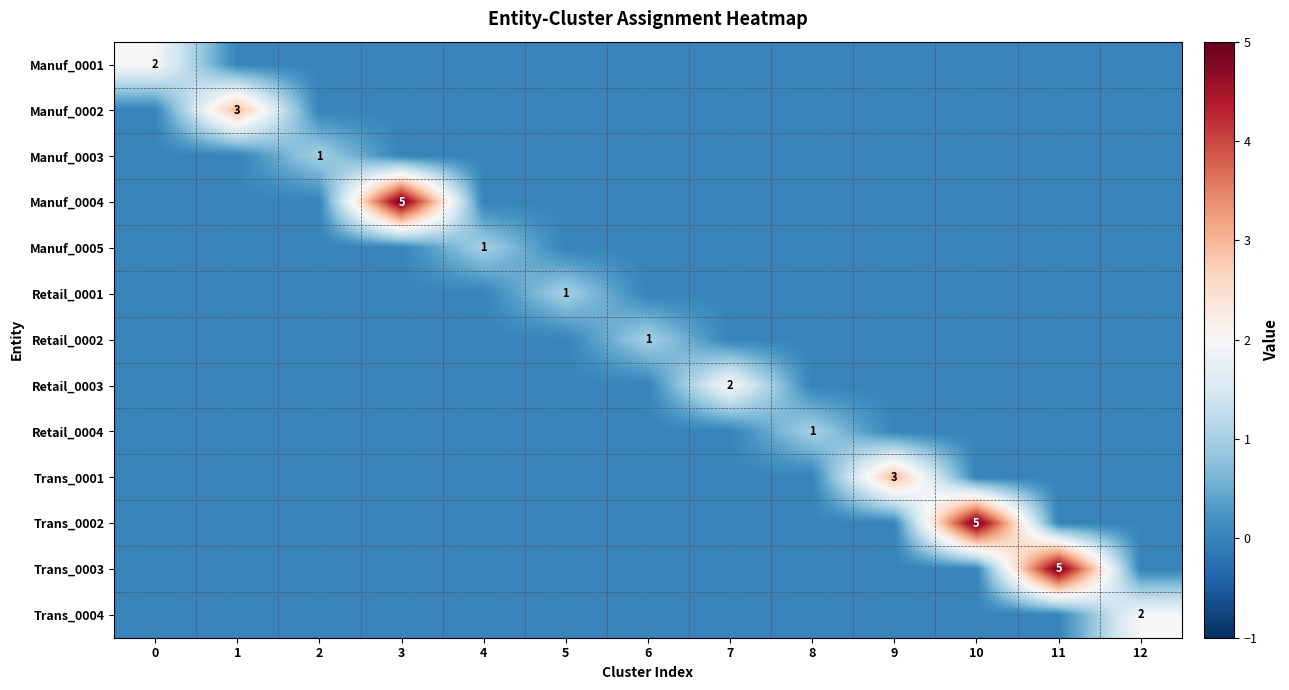

Between 0 and 1, which series saw the biggest shift?

Manuf_0002